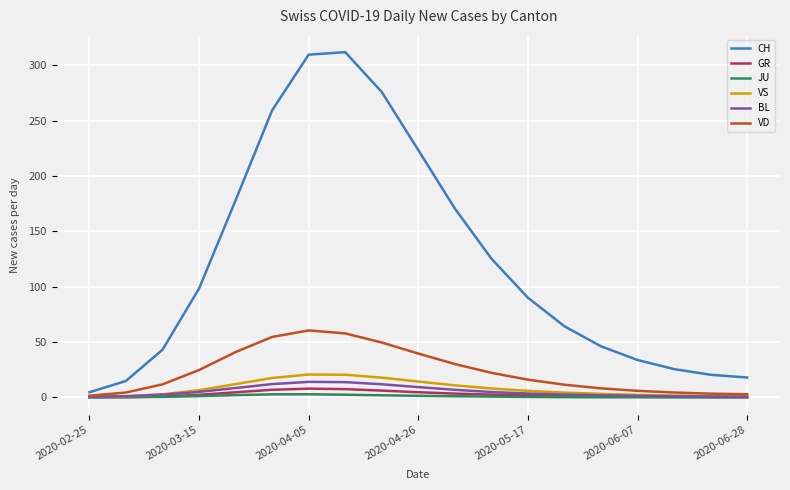

Count the number of data series in this chart.

6